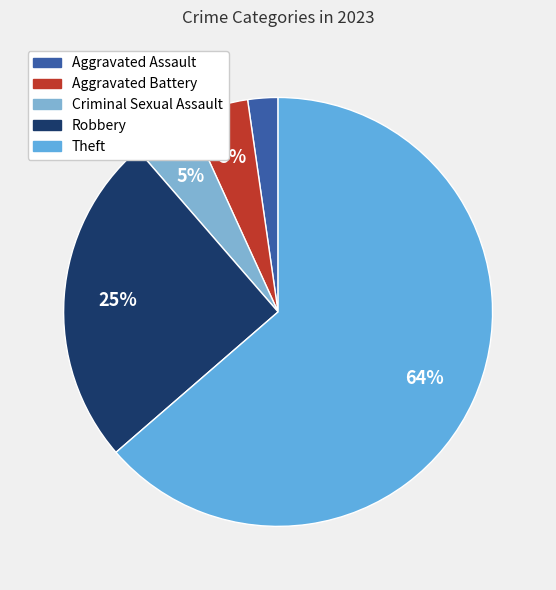

Is the sum of Robbery and Aggravated Battery greater than half?

No